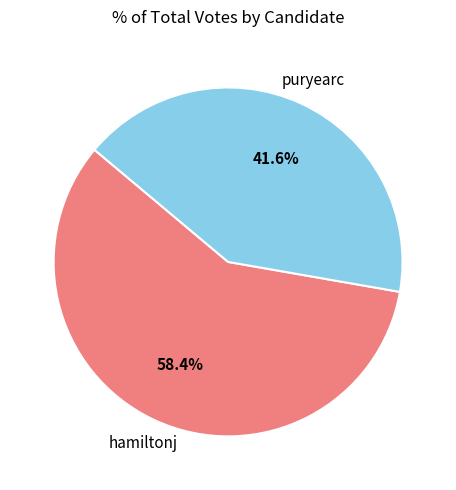

True or false: puryearc accounts for 30% of the total.

False